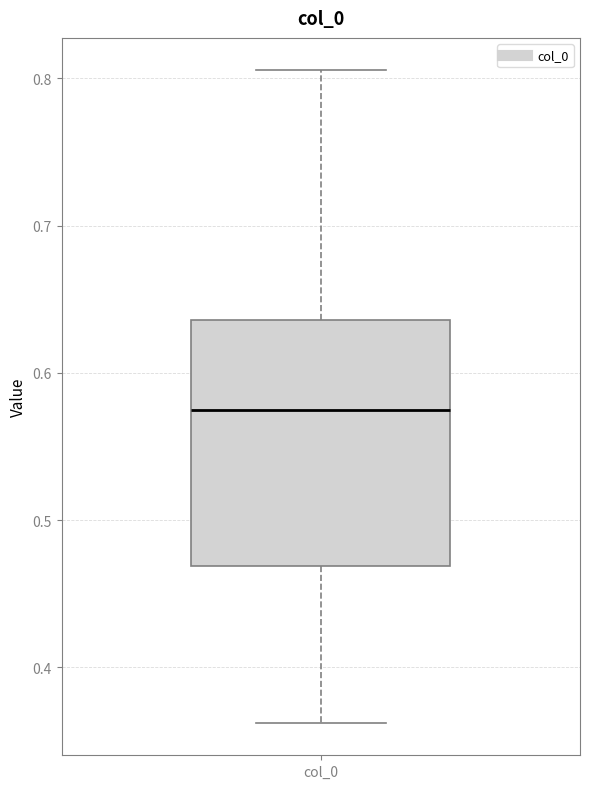

Read this box plot against the y-axis: the position of the median line, the range covered by the box, and the ends of both whiskers. The values are not printed on the chart, so give them approximately, as read against the axis.

median 0.57, box 0.47 to 0.64, whiskers 0.36 to 0.81